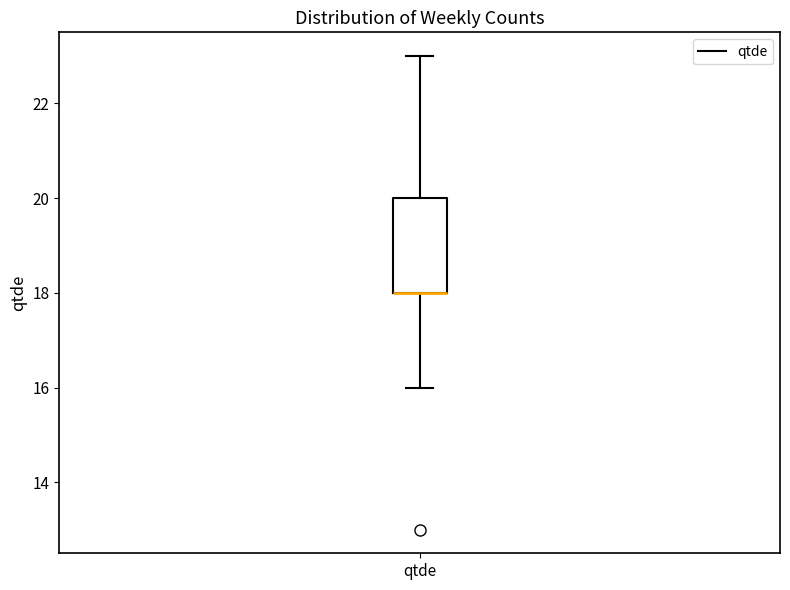

Read this box plot against the y-axis: the position of the median line, the range covered by the box, and the ends of both whiskers. The values are not printed on the chart, so give them approximately, as read against the axis.

median 18 (drawn on the box's lower edge), box 18 to 20, whiskers 16 to 23